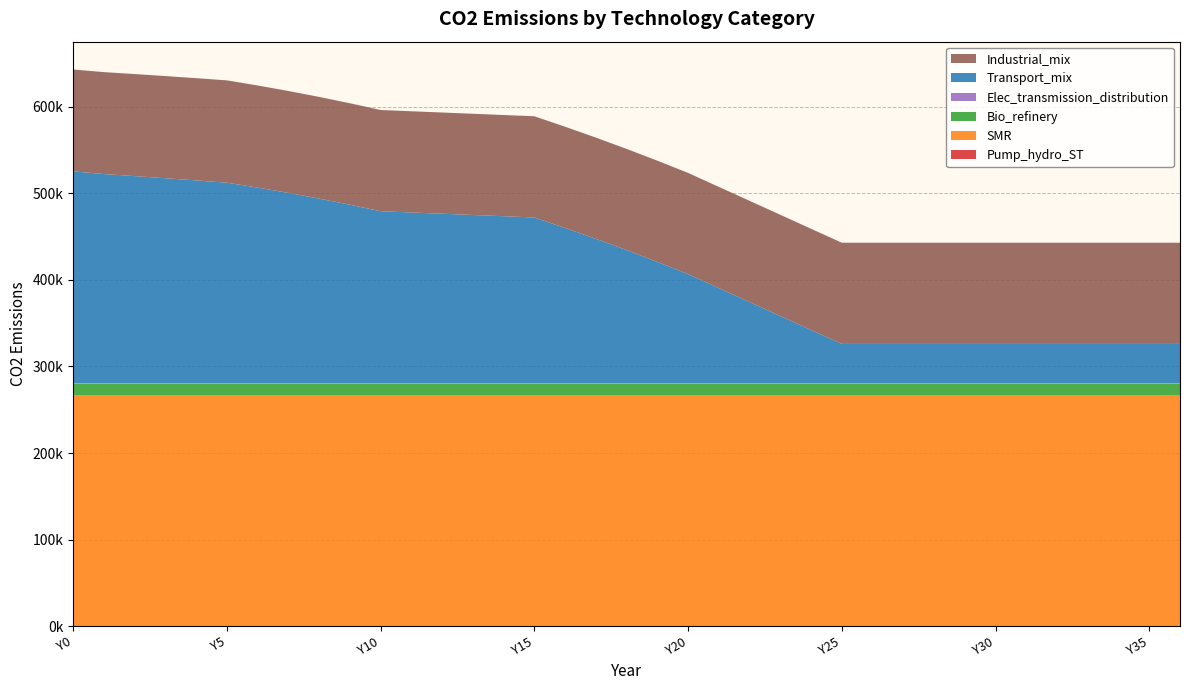

Reading left to right, extract all data points from this chart.

Pump_hydro_ST: 0.0	0.0	0.0	0.0	0.0	0.0	0.0	0.0	0.0	0.0	0.0	0.0	0.0	0.0	0.0	0.0	0.0	0.0	0.0	0.0	0.0	0.0	0.0	0.0	0.0	0.0	0.0	0.0	0.0	0.0	0.0	0.0	0.0	0.0	0.0	0.0	0.0
SMR: 267390.0	267390.0	267390.0	267390.0	267390.0	267390.0	267390.0	267390.0	267390.0	267390.0	267390.0	267390.0	267390.0	267390.0	267390.0	267390.0	267390.0	267390.0	267390.0	267390.0	267390.0	267390.0	267390.0	267390.0	267390.0	267390.0	267390.0	267390.0	267390.0	267390.0	267390.0	267390.0	267390.0	267390.0	267390.0	267390.0	267390.0
Bio_refinery: 12762.9	12762.9	12762.9	12762.9	12762.9	12762.9	12762.9	12762.9	12762.9	12762.9	12762.9	12762.9	12762.9	12762.9	12762.9	12762.9	12762.9	12762.9	12762.9	12762.9	12762.9	12762.9	12762.9	12762.9	12762.9	12762.9	12762.9	12762.9	12762.9	12762.9	12762.9	12762.9	12762.9	12762.9	12762.9	12762.9	12762.9
Elec_transmission_distribution: 0.0	0.0	0.0	0.0	0.0	0.0	0.0	0.0	0.0	0.0	0.0	0.0	0.0	0.0	0.0	0.0	0.0	0.0	0.0	0.0	0.0	0.0	0.0	0.0	0.0	0.0	0.0	0.0	0.0	0.0	0.0	0.0	0.0	0.0	0.0	0.0	0.0
Transport_mix: 245247.5	242117.7	239765.1	237317.4	234779.4	232155.7	226474.6	220359.9	213789.9	206741.5	199190.1	197746.1	196302.2	194858.3	193414.3	191970.4	179885.9	167328.3	154269.2	140678.0	126521.5	110393.3	94265.2	78137.1	62009.0	45880.9	45880.9	45880.9	45880.9	45880.9	45880.9	45880.9	45880.9	45880.9	45880.9	45880.9	45880.9
Industrial_mix: 117660.4	117771.7	117883.0	117994.4	118105.8	118217.2	117967.2	117712.8	117453.9	117190.3	116921.9	116921.9	116921.9	116921.9	116921.9	116921.9	116921.9	116921.9	116921.9	116921.9	116921.9	116921.9	116921.9	116921.9	116921.9	116921.9	116921.9	116921.9	116921.9	116921.9	116921.9	116921.9	116921.9	116921.9	116921.9	116921.9	116921.9